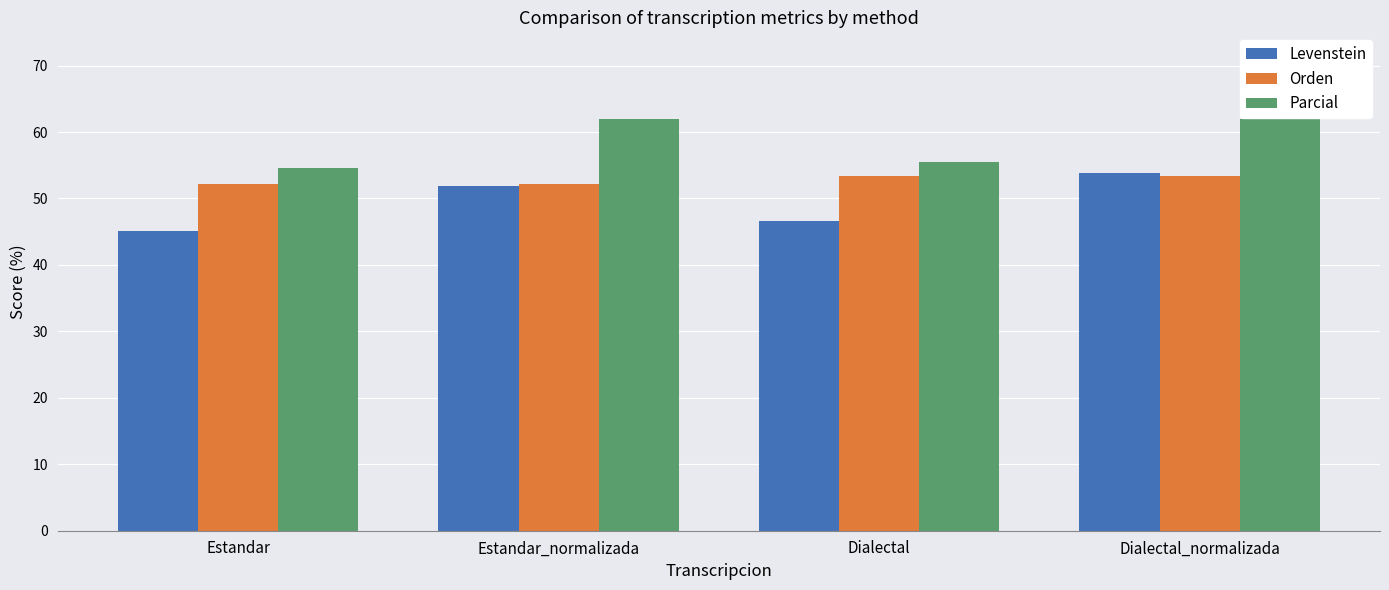

What is the maximum value for Parcial?

61.9